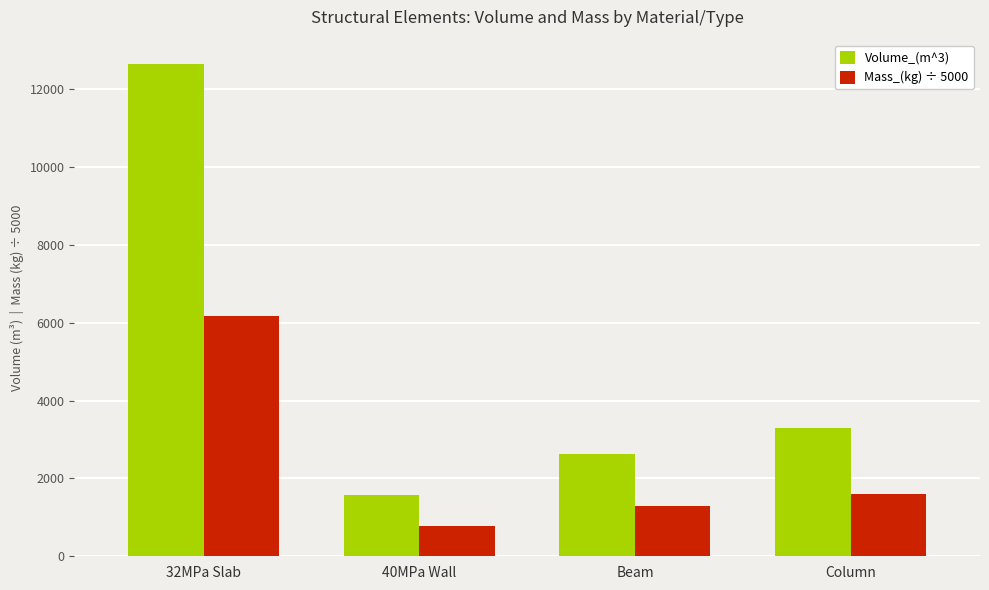

The value of Mass_(kg) ÷ 5000 at 32MPa Slab is 2215.5. True or false?

False